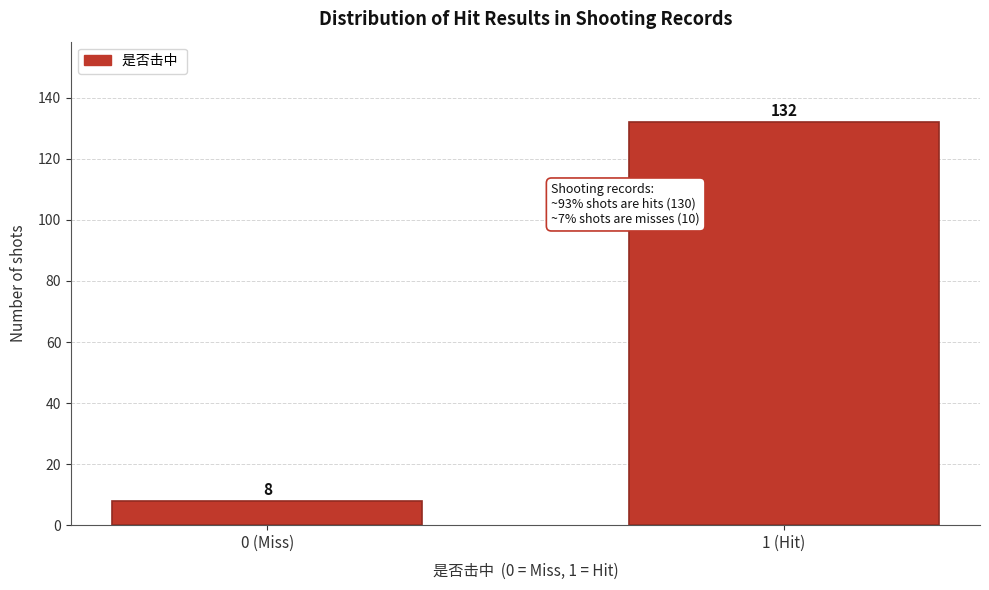

Reading right to left, list all the values displayed in this chart.

1 (Hit)=132	0 (Miss)=8